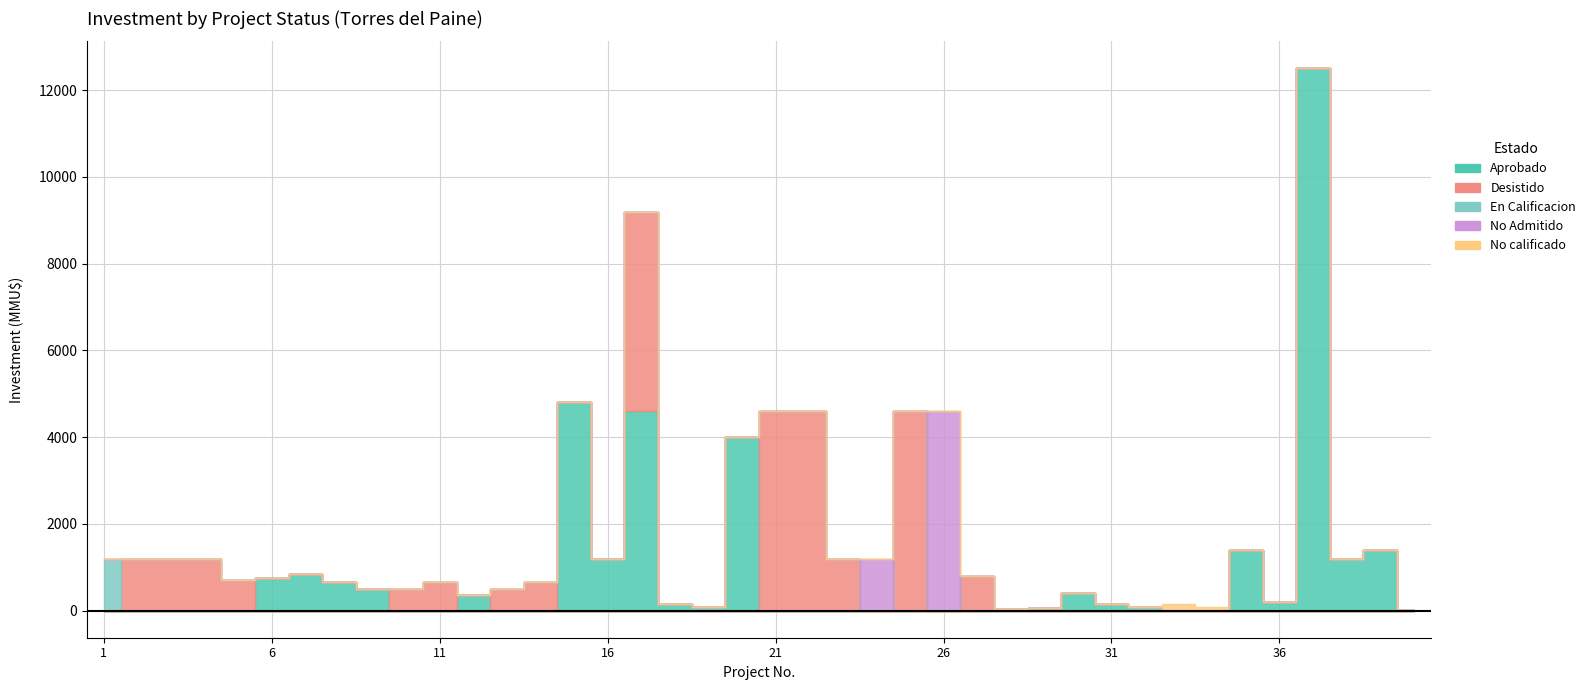

Where is the first local maximum for No Admitido?

24